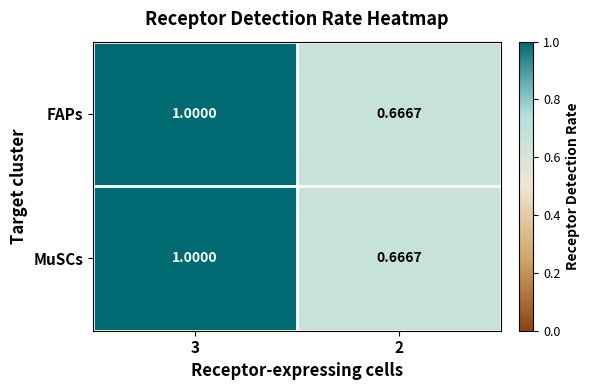

Is the value of MuSCs at 2 greater than the value of FAPs at 3?

No